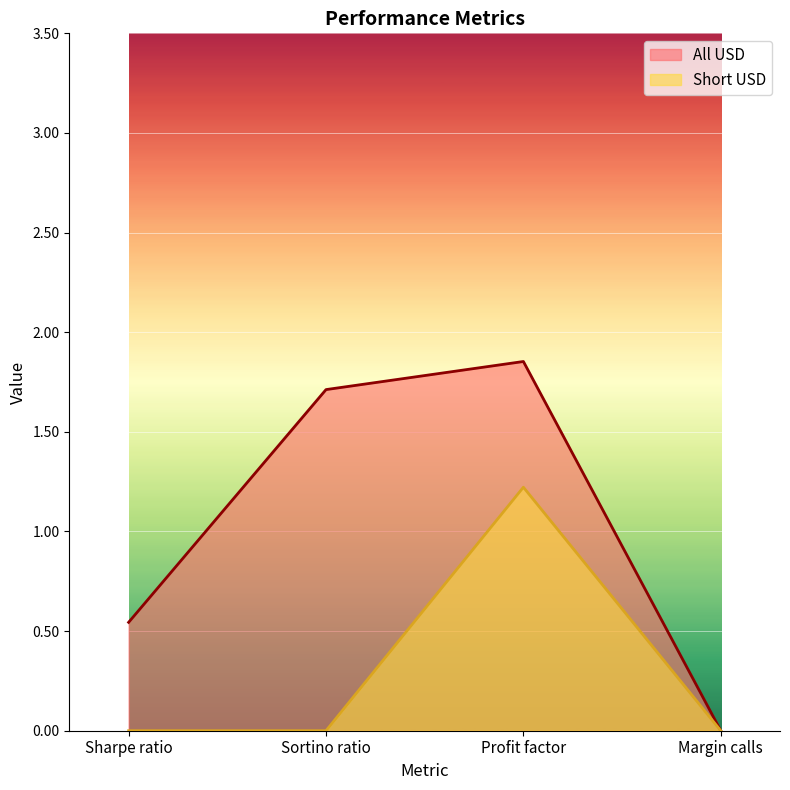

Which category has the highest value across all series?

Profit factor